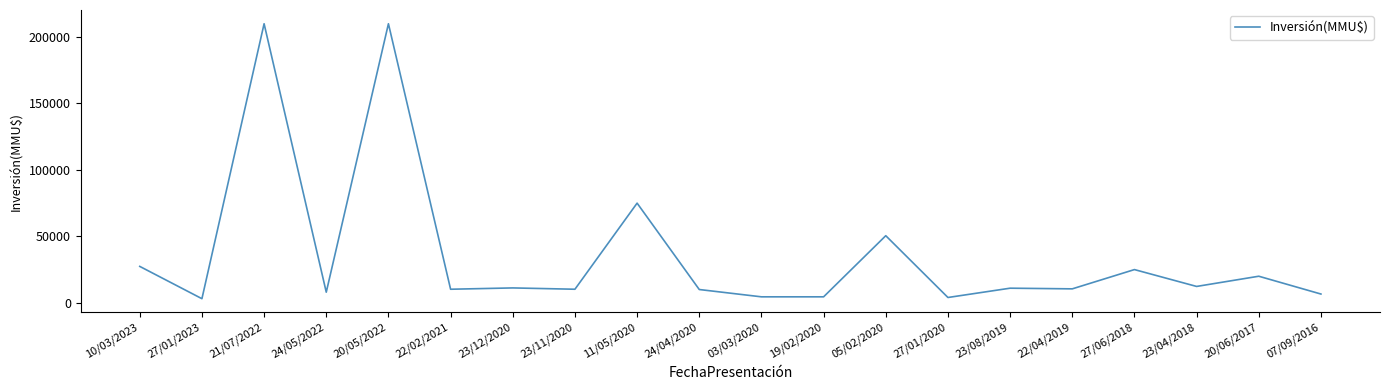

What is the sum of all values?

724041